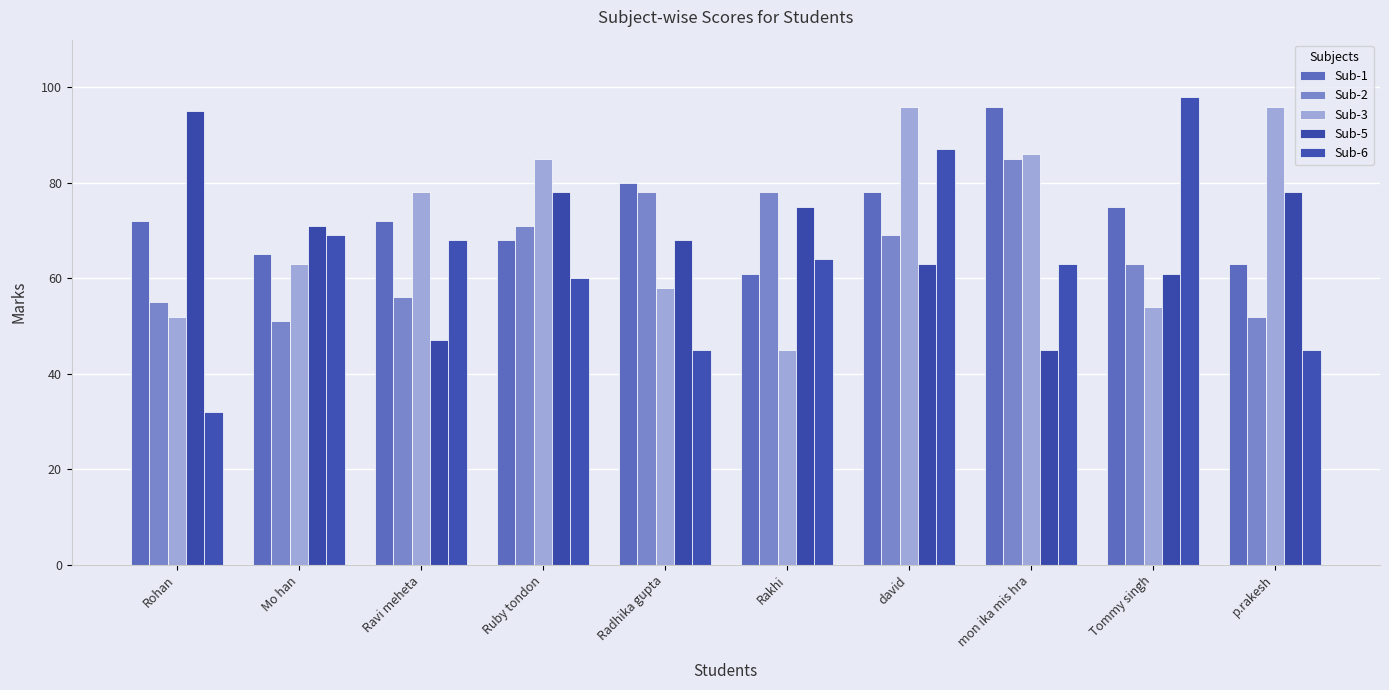

At how many categories does at least one series exceed 65?

10